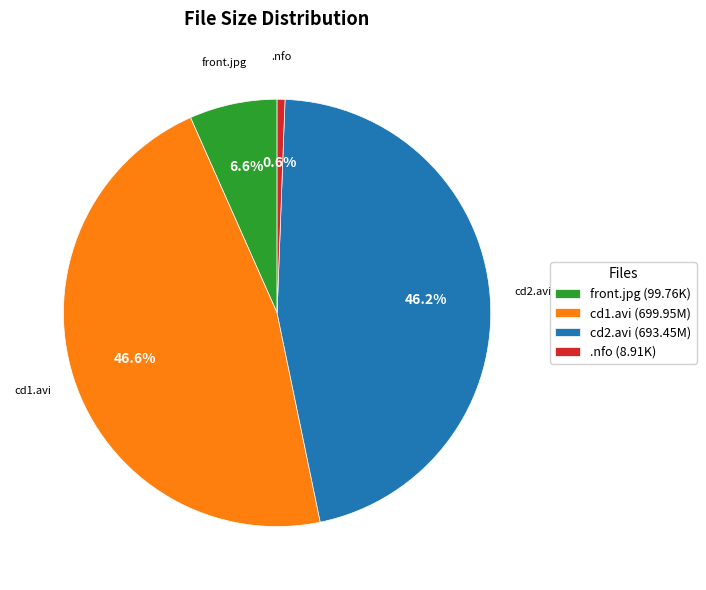

Between .nfo and cd1.avi, which is larger?

cd1.avi